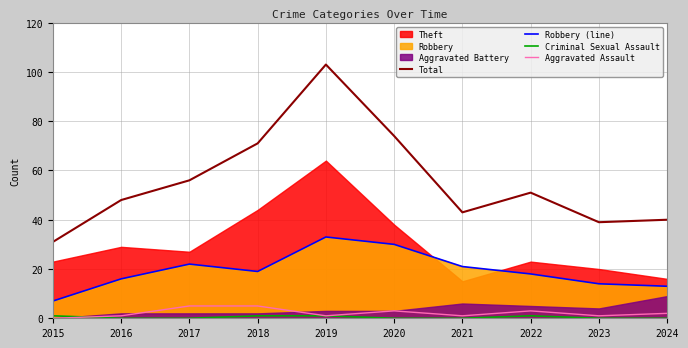

True or false: Aggravated Assault and Robbery (line) cross at least once.

False